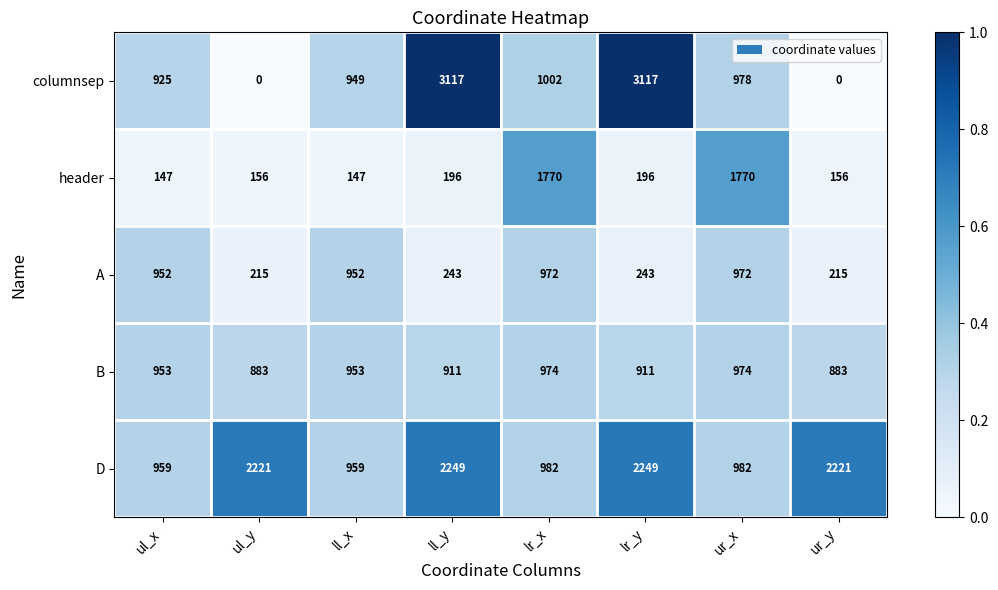

List the series in order of their peak value, highest first.

columnsep, D, header, B, A